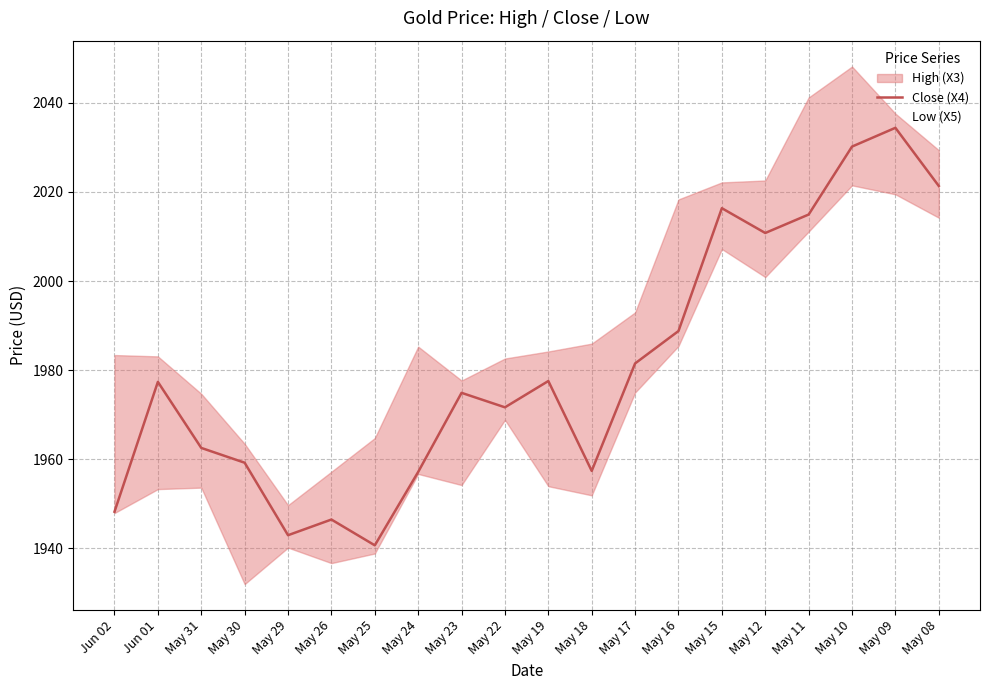

What is the ratio of the value at May 18 to the value at May 16?

1.0